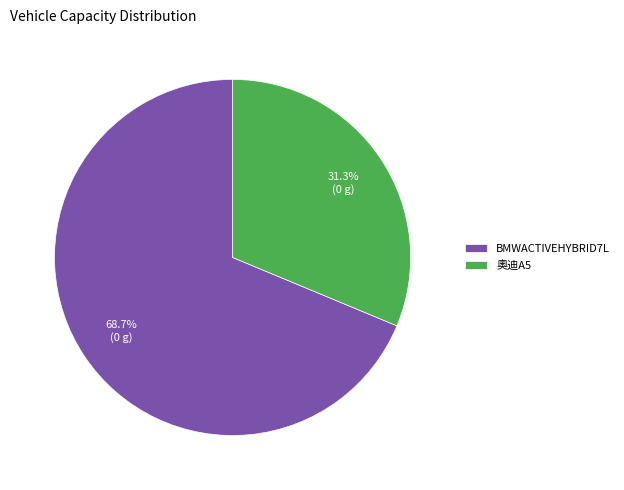

What is the largest slice in the pie chart?

BMWACTIVEHYBRID7L